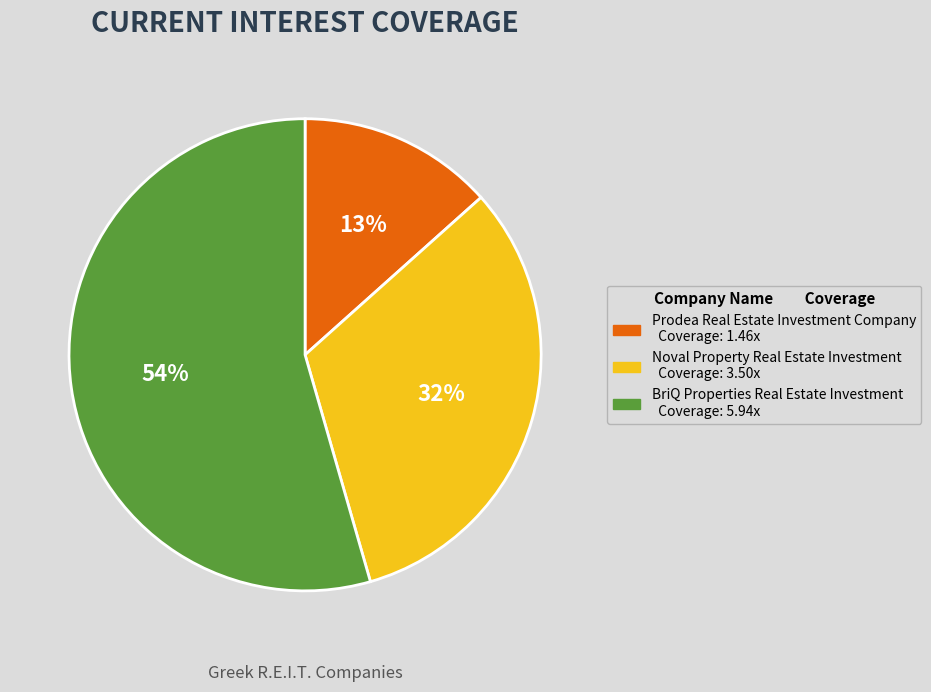

Rank the categories by value from lowest to highest.

Prodea Real Estate Investment Company, Noval Property Real Estate Investment, BriQ Properties Real Estate Investment